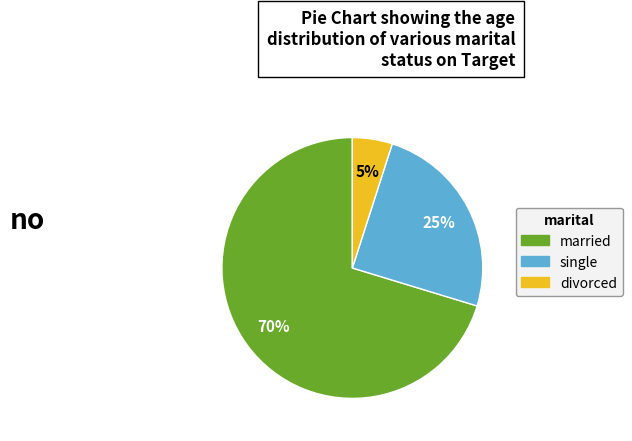

Is there a majority slice in this chart?

Yes